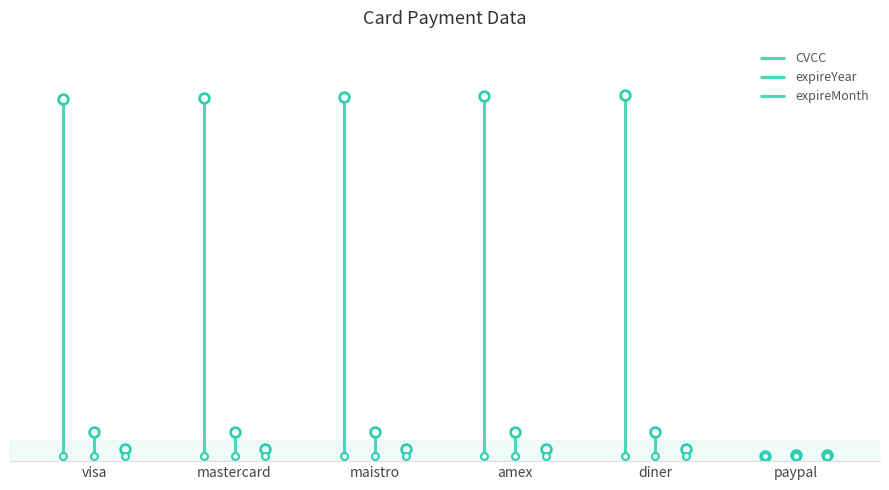

Read the expireYear value at maistro, to the nearest 5.

20